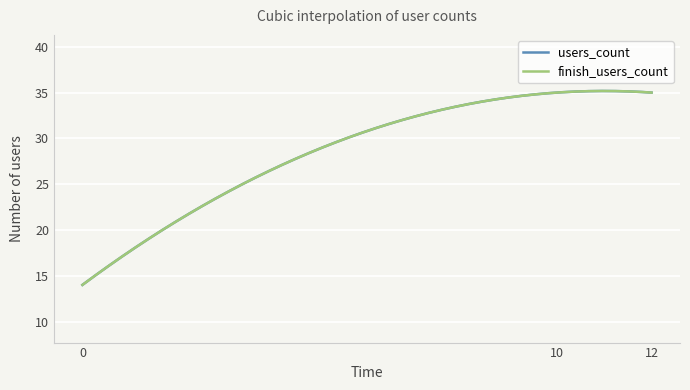

What is the value of the users_count point at the 1st from the left?

14